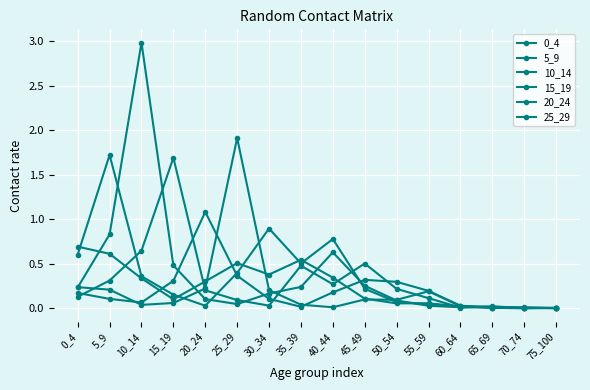

List the series in order of their peak value, lowest first.

0_4, 20_24, 15_19, 5_9, 25_29, 10_14